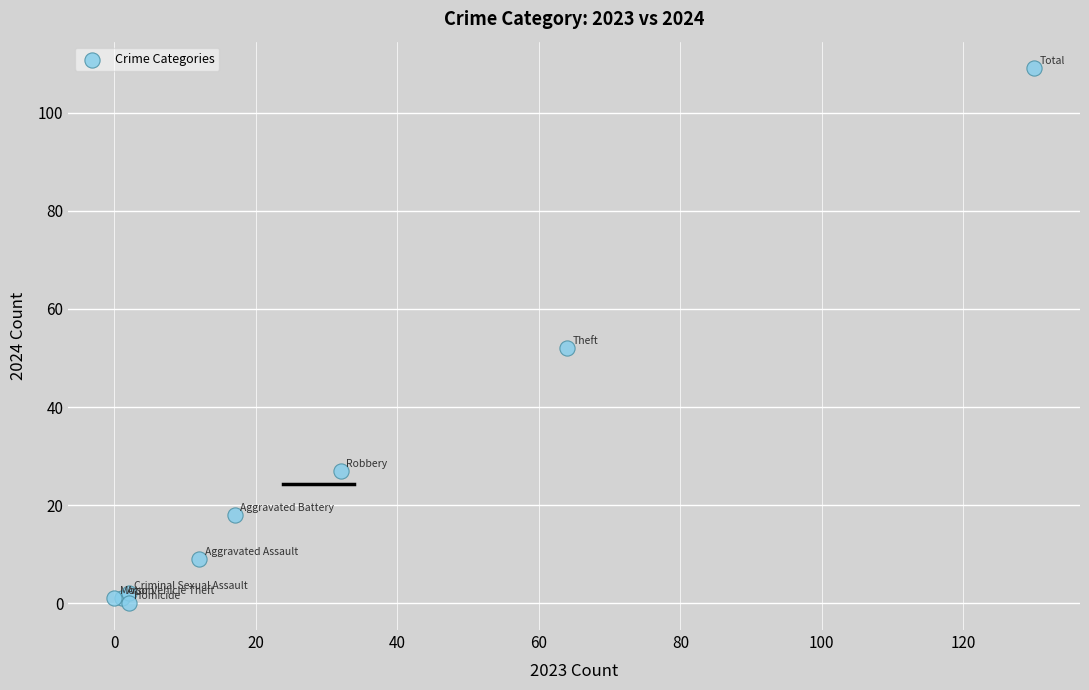

What Y value in the scatter plot is closest to 54?

52